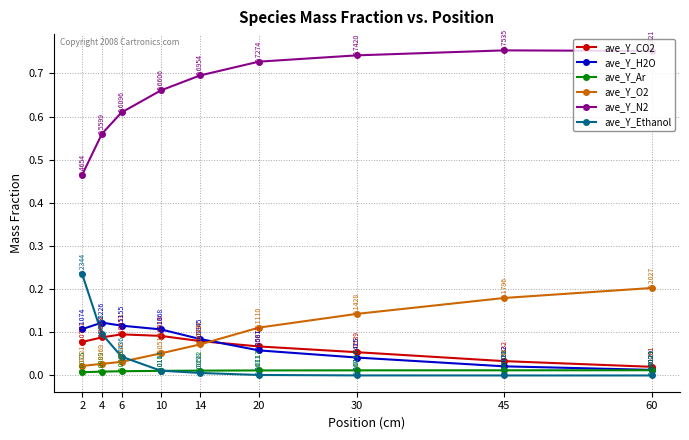

Which series ends up on top after the final intersection of ave_Y_CO2 and ave_Y_Ethanol?

ave_Y_CO2